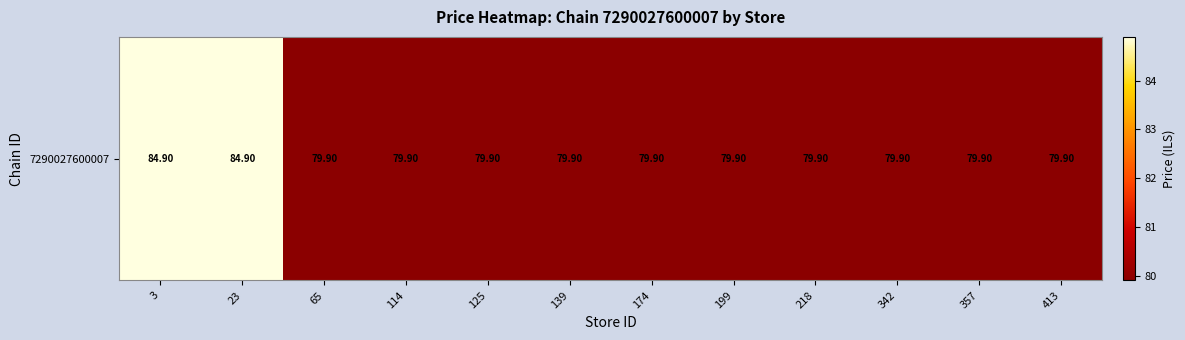

Reading left to right, what are all the values shown in this chart?

84.9	84.9	79.9	79.9	79.9	79.9	79.9	79.9	79.9	79.9	79.9	79.9